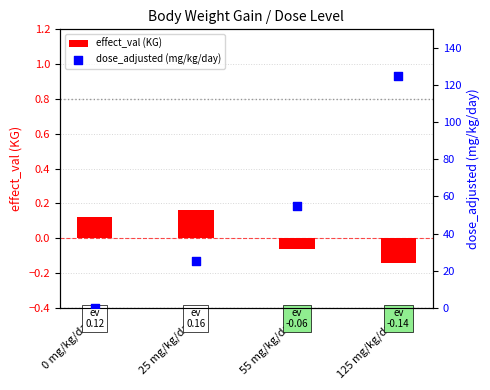

Which series has the largest Y range (max minus min)?

dose_adjusted (mg/kg/day)